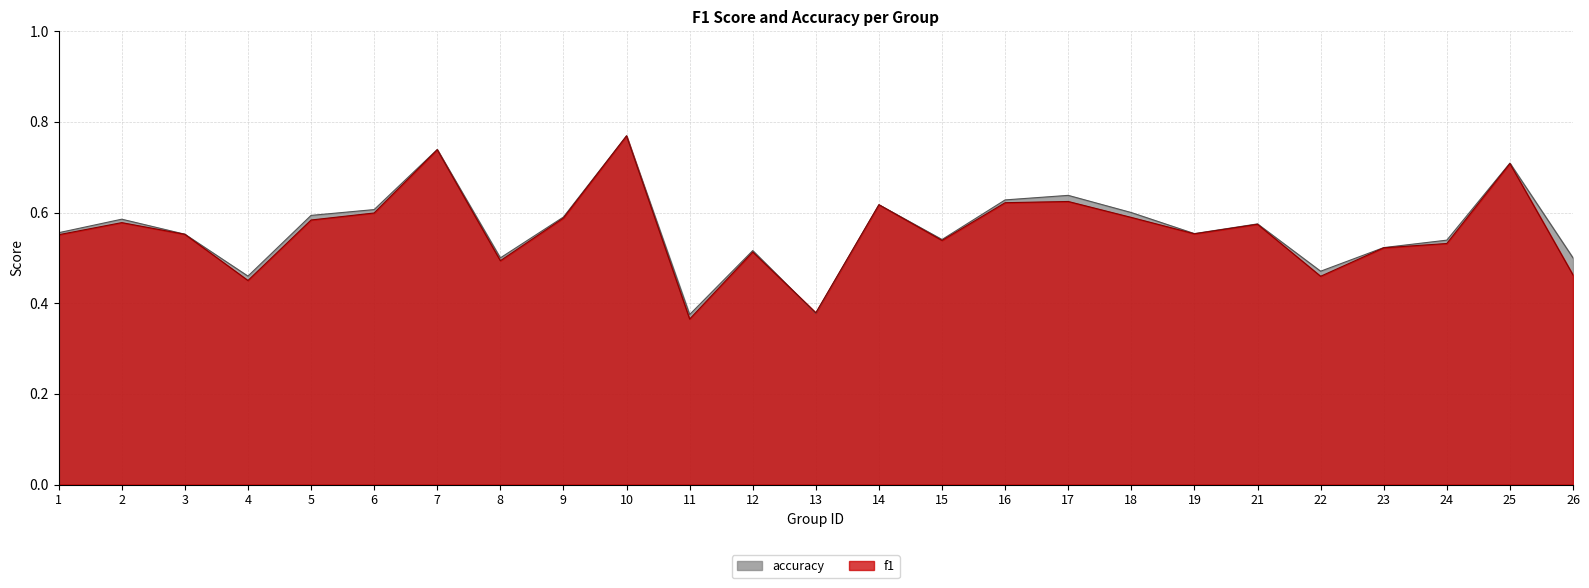

How many accuracy values are between 0 and 1?

25